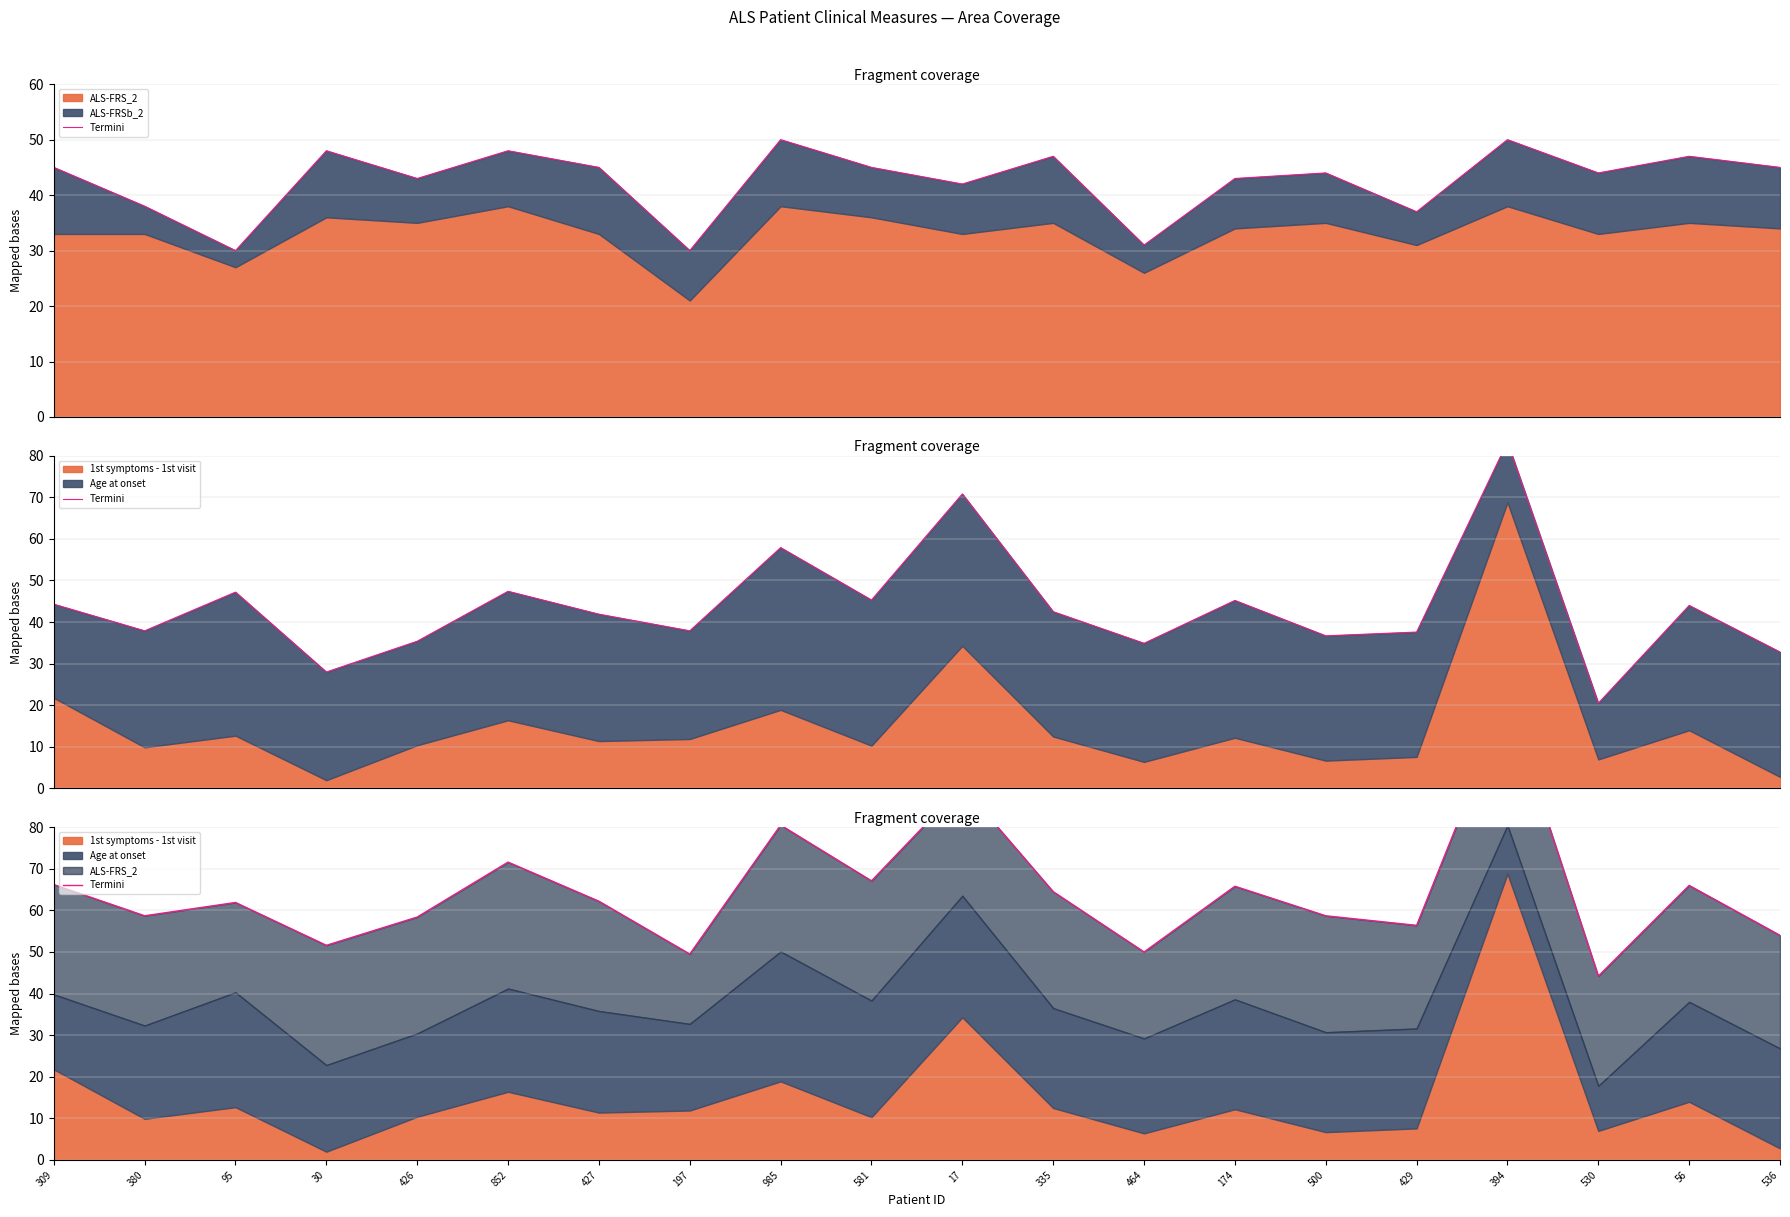

What is the sum of the values at 426 and 852?

130.0